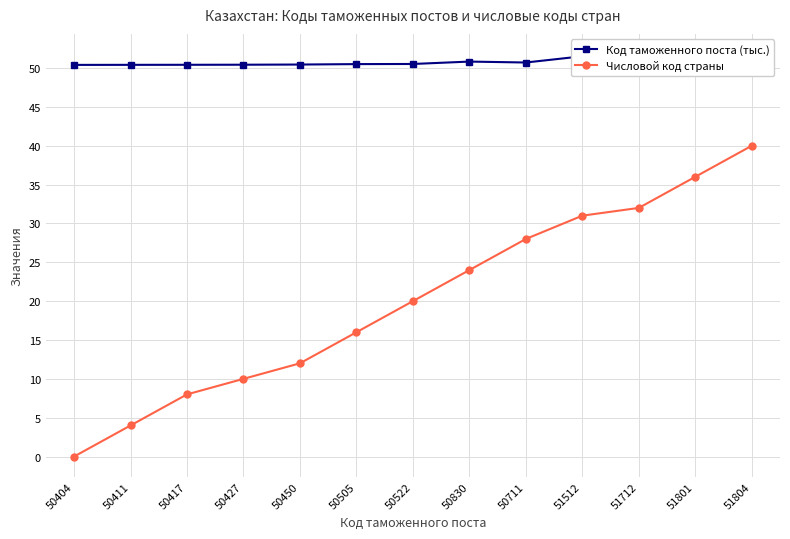

How many interior local peaks does the Код таможенного поста (тыс.) series have?

1